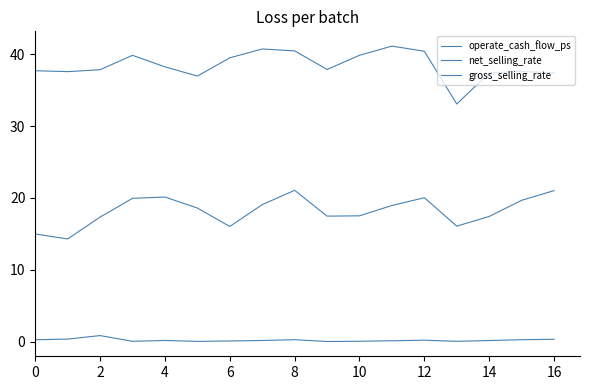

What is the label of the 13th point from the left?

12